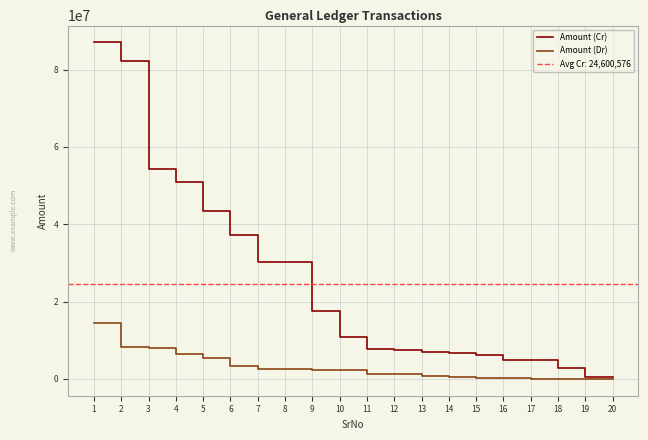

Is the value of Amount (Cr) at 7 greater than the value of Amount (Dr) at 15?

Yes